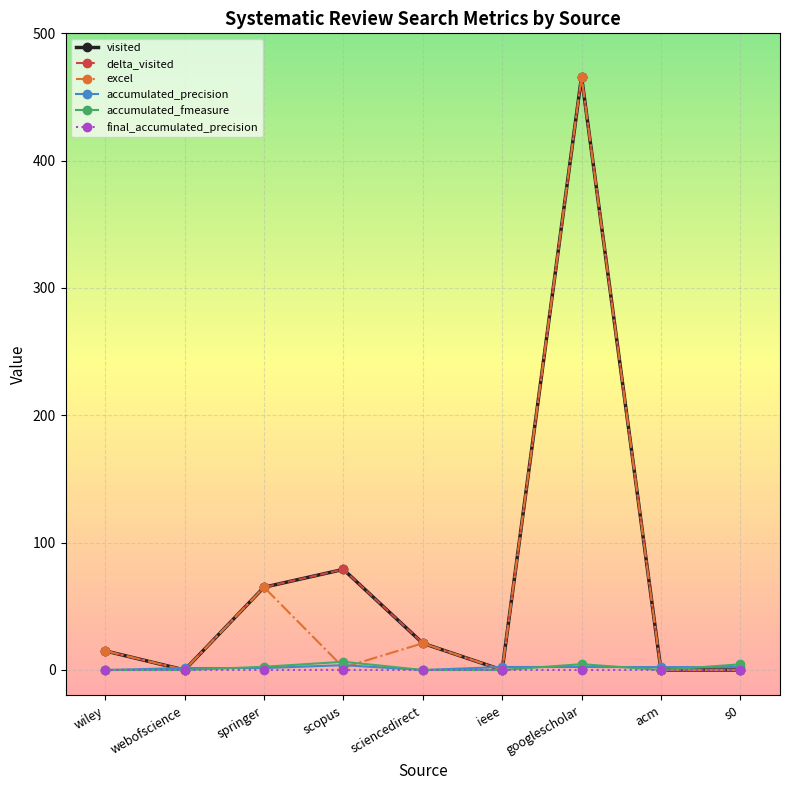

Does the chart display data point markers on the line(s)?

Yes